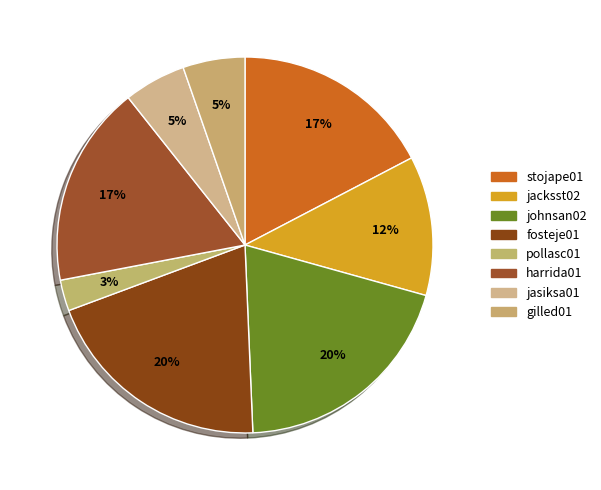

How many segments does this pie chart have?

8